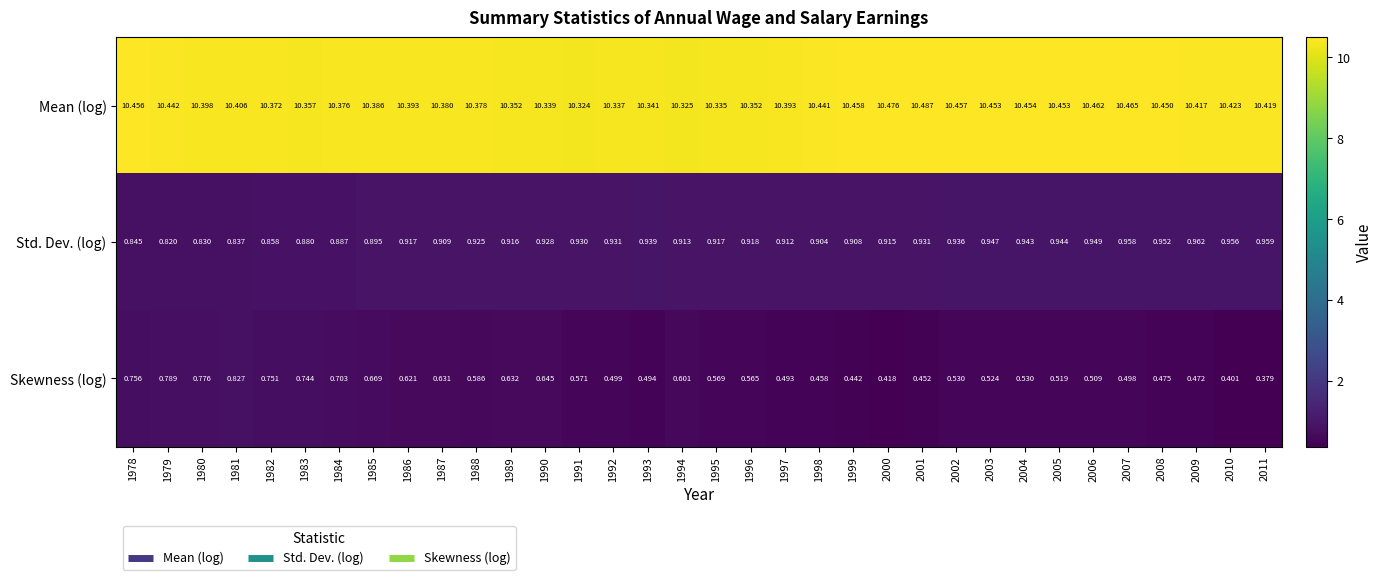

Is the value of Skewness (log) at 2011 greater than the value of Std. Dev. (log) at 1987?

No